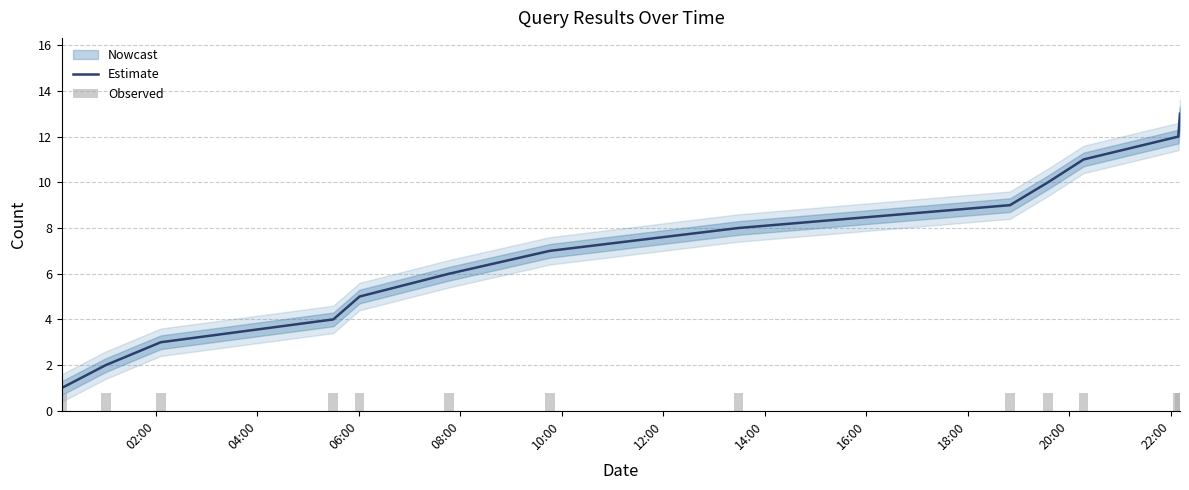

What is the difference between the values at 22:00 and 14:00?

4